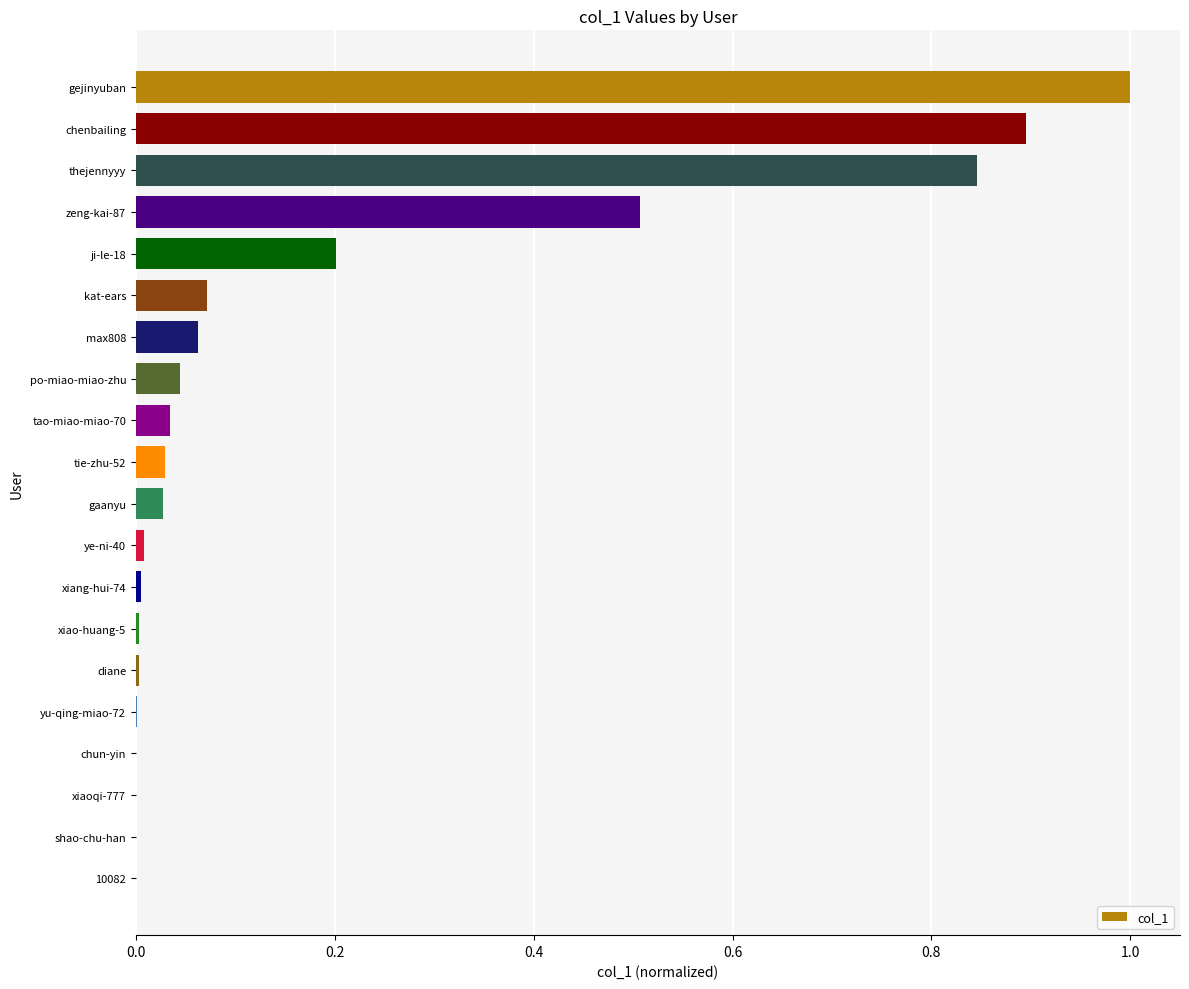

Which label corresponds to the largest value in the chart?

gejinyuban